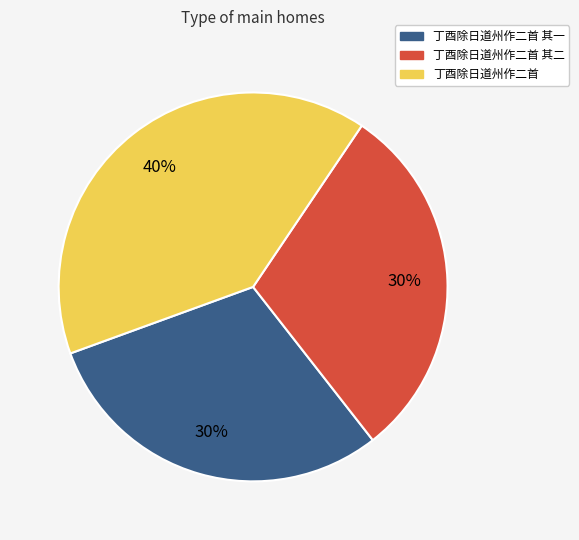

True or false: 丁酉除日道州作二首 其一 accounts for 30% of the total.

True